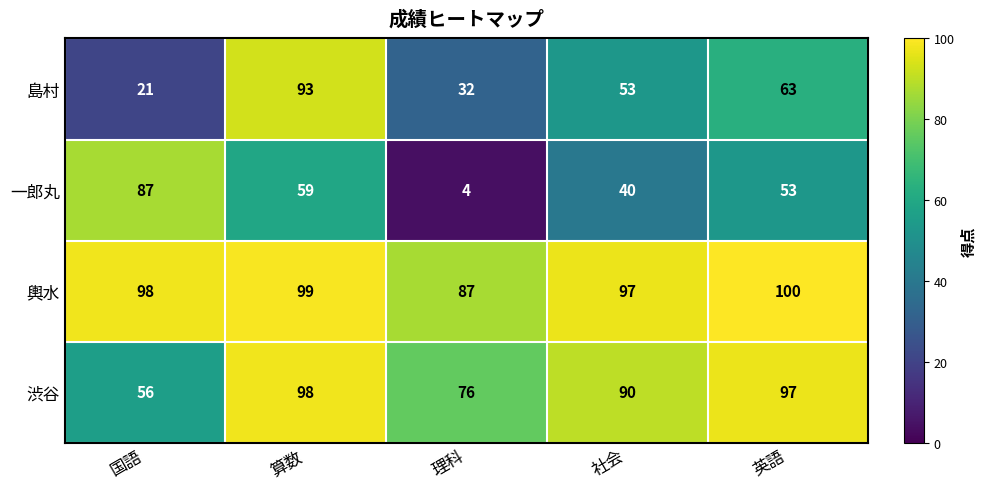

At which label is 輿水 closest to 93?

社会